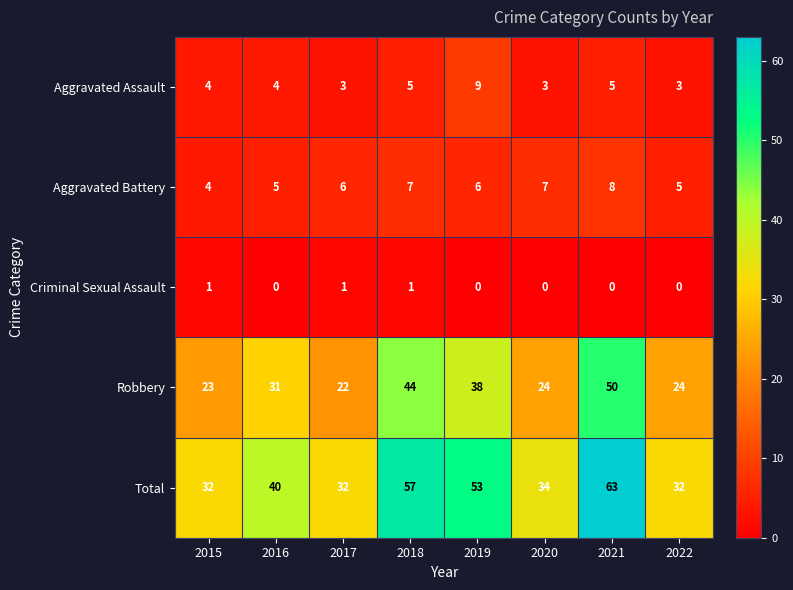

At which category is the sum across all series the highest?

2021